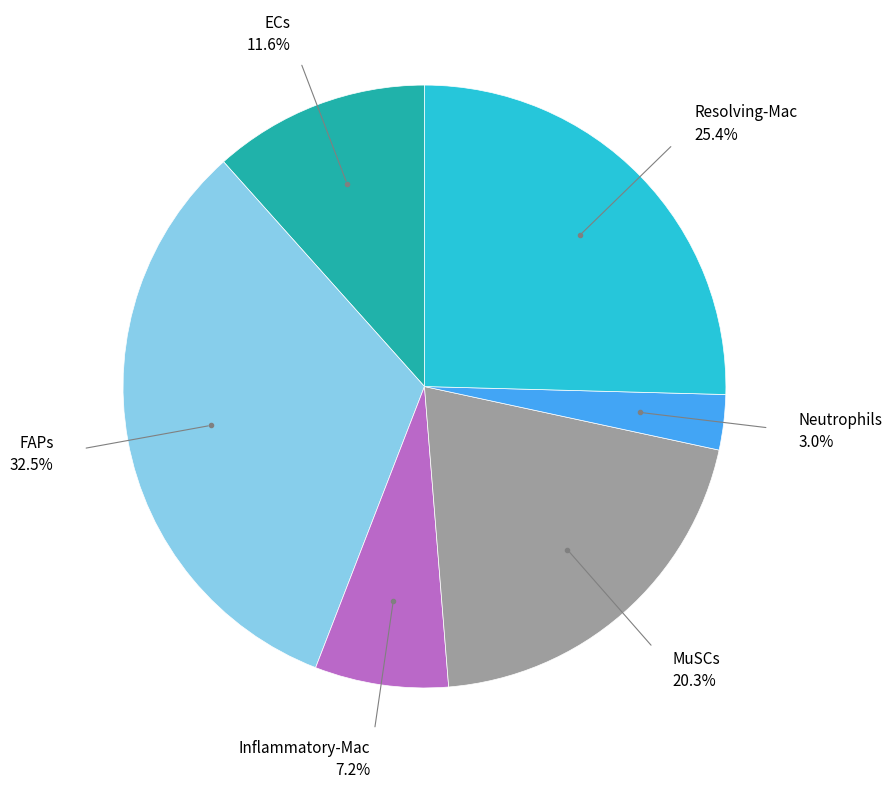

What is the smallest slice in the pie chart?

Neutrophils